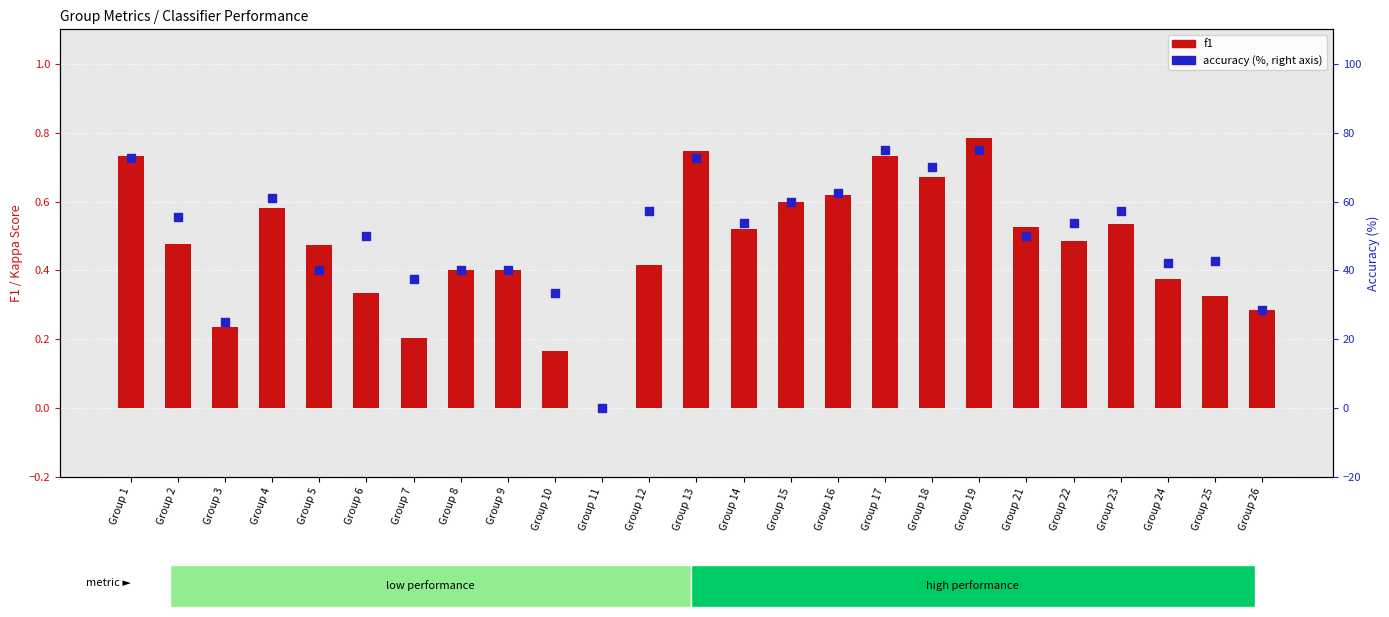

Which series has the largest Y range (max minus min)?

accuracy